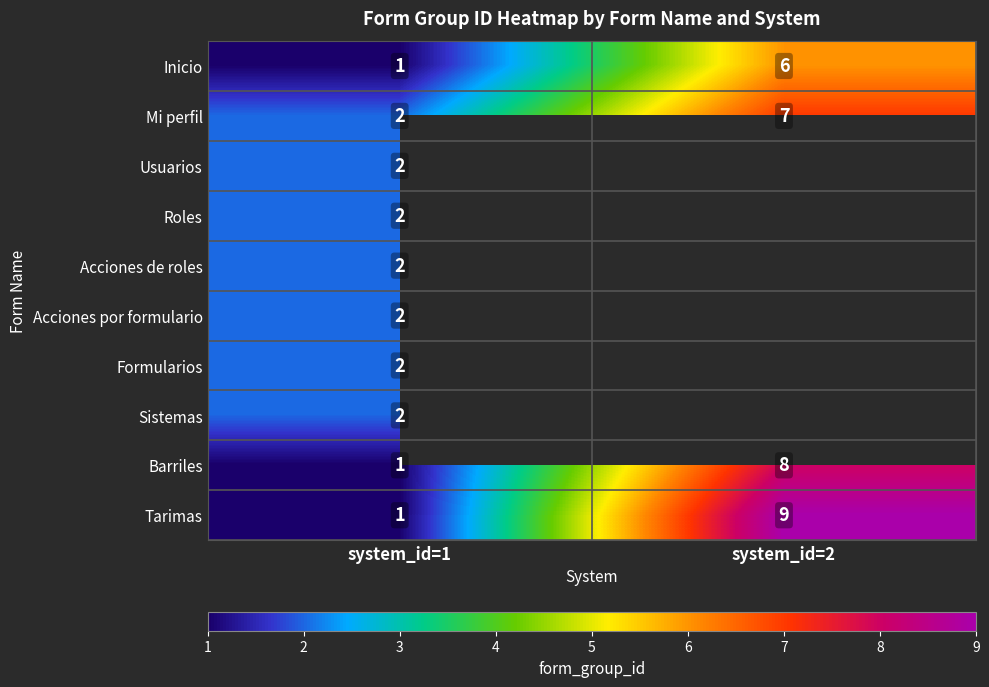

Where is Tarimas nearest to the value 5?

system_id=1